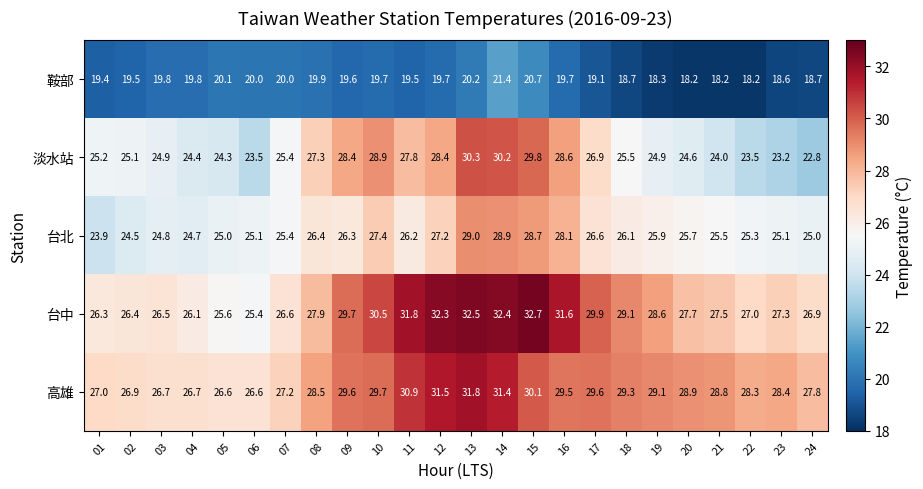

True or false: 鞍部 has a value of 28.4 at 19.

False